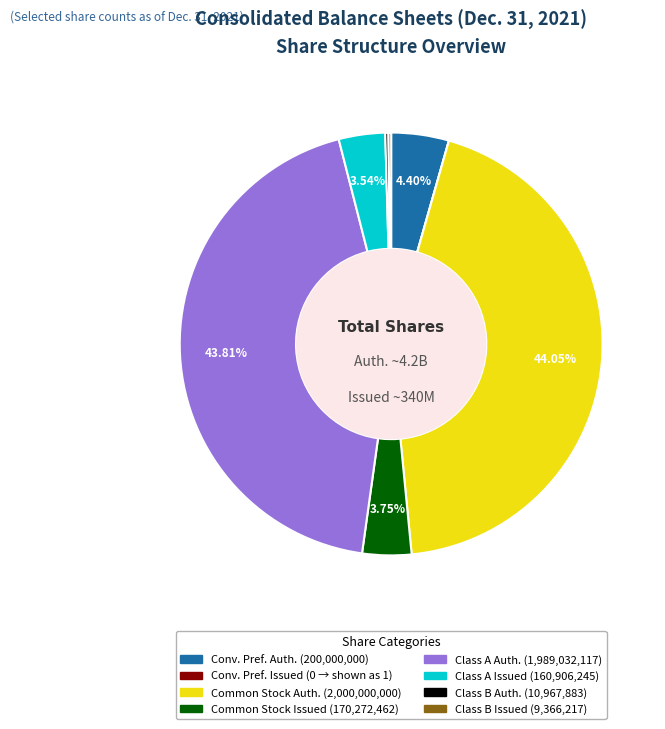

Is there a majority slice in this chart?

No